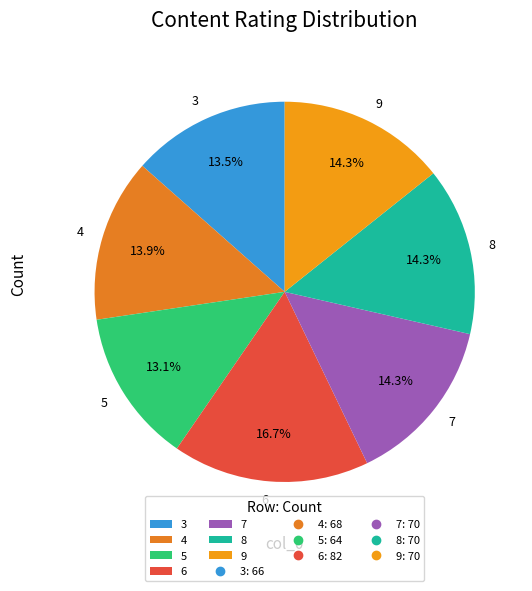

Which category has the biggest portion of the pie?

6